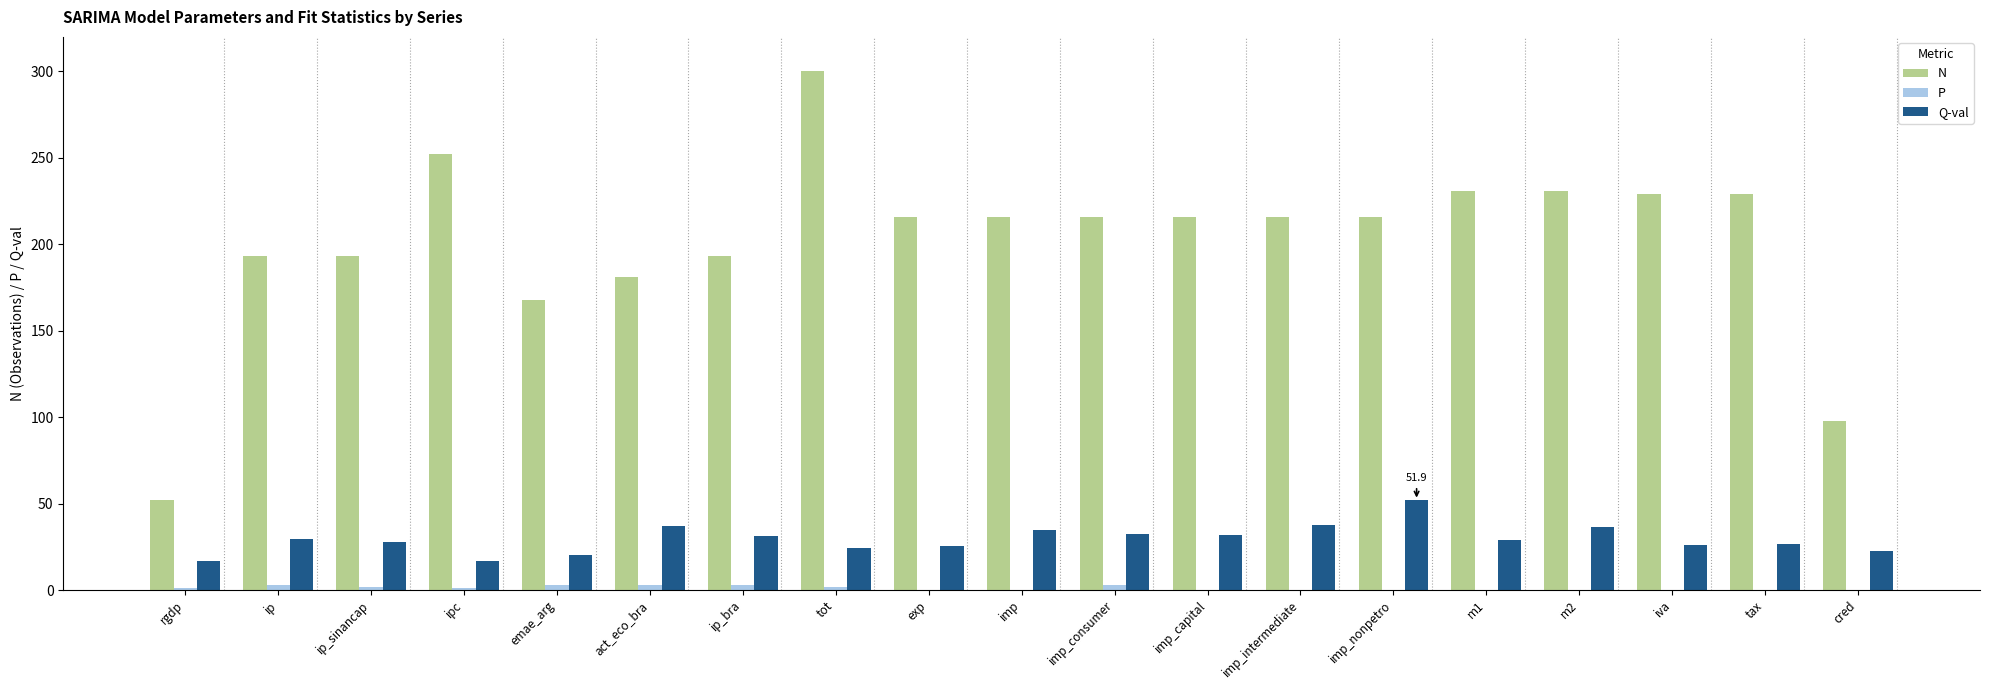

True or false: Q-val has a value of 31.9 at imp_capital.

True